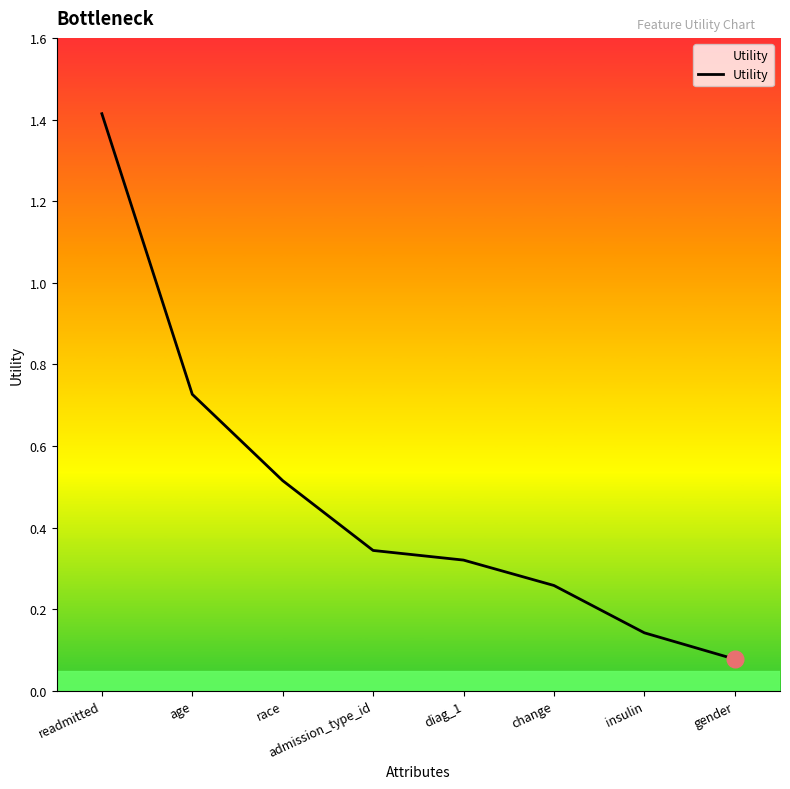

What is the difference between the maximum and second lowest values?

1.3